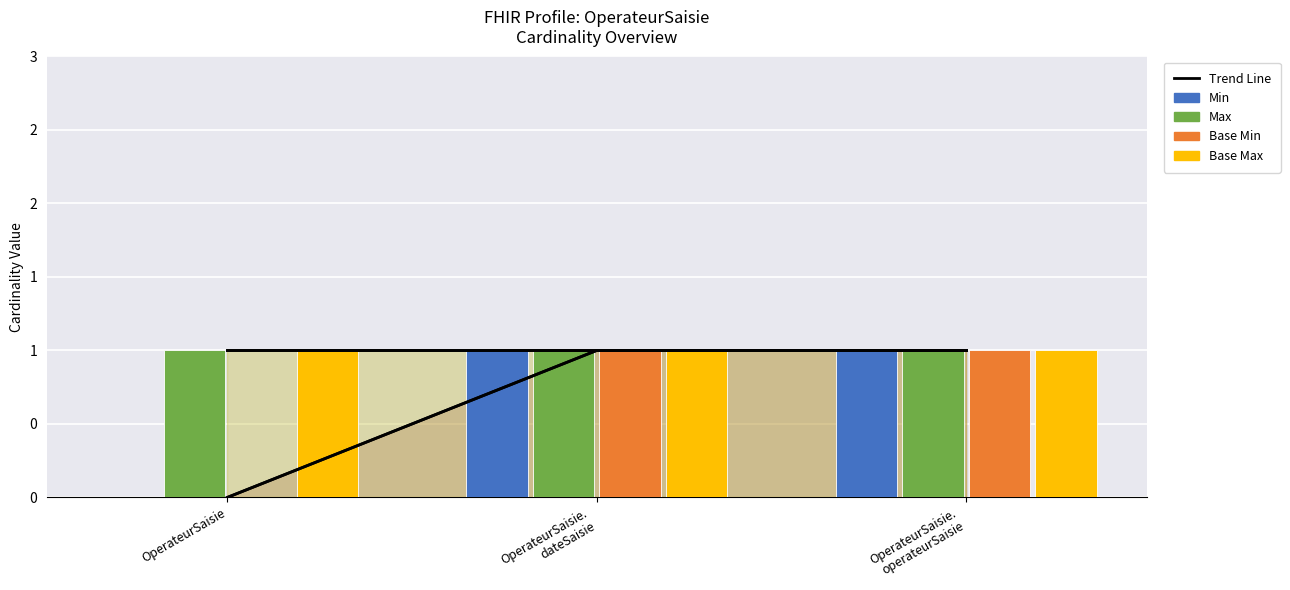

The value of Base Max at OperateurSaisie.
dateSaisie is 1. True or false?

True